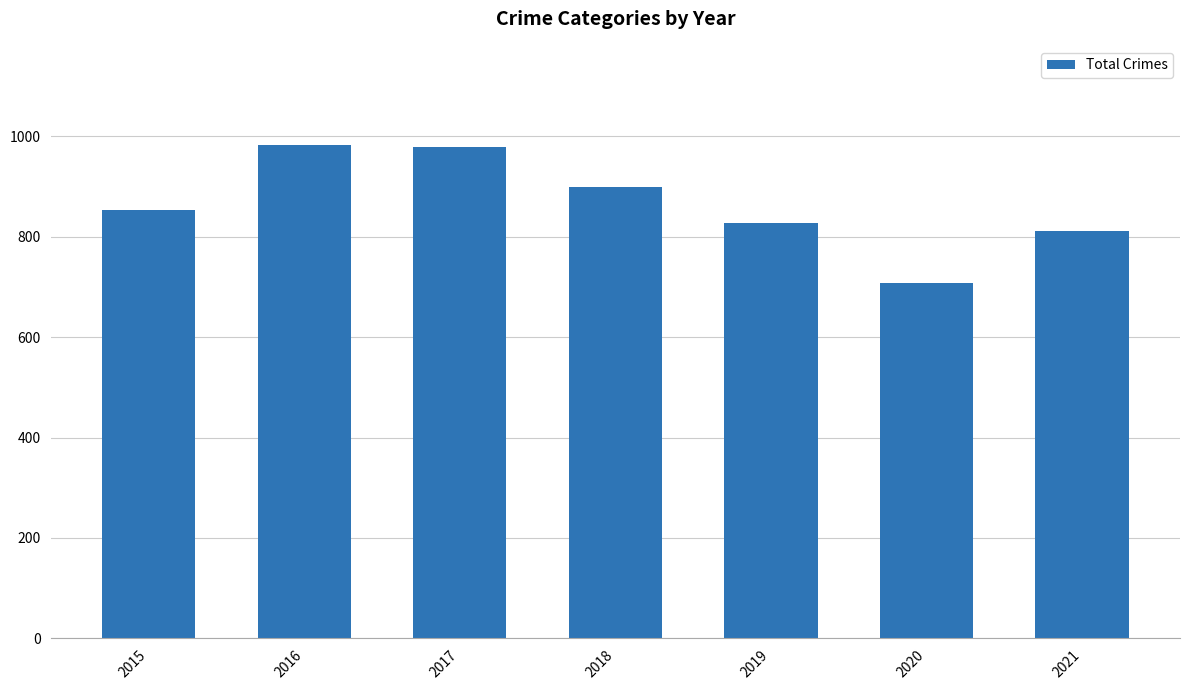

Reading left to right, list all the values displayed in this chart.

2015=852	2016=983	2017=978	2018=898	2019=826	2020=708	2021=811